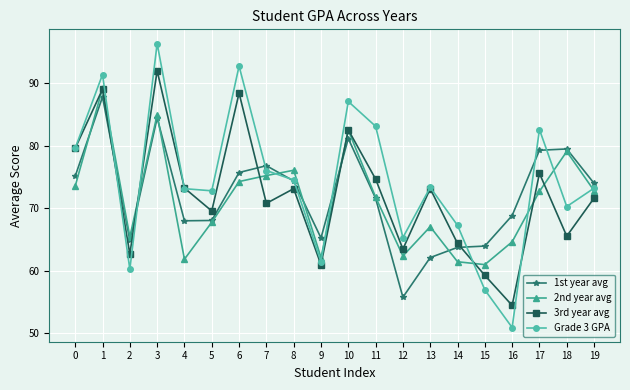

Is the value of 1st year avg at 18 greater than the value of 3rd year avg at 1?

No